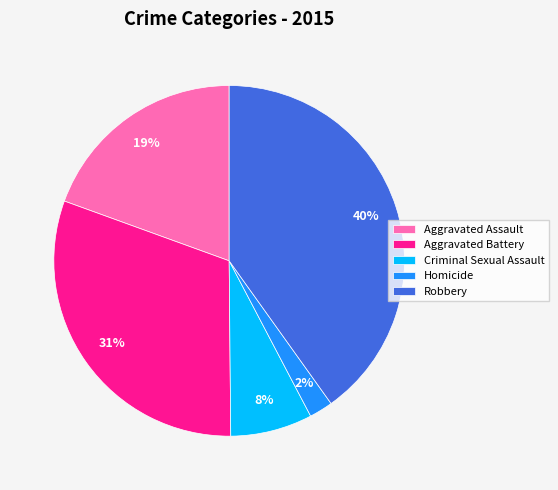

True or false: Aggravated Battery accounts for 31% of the total.

True